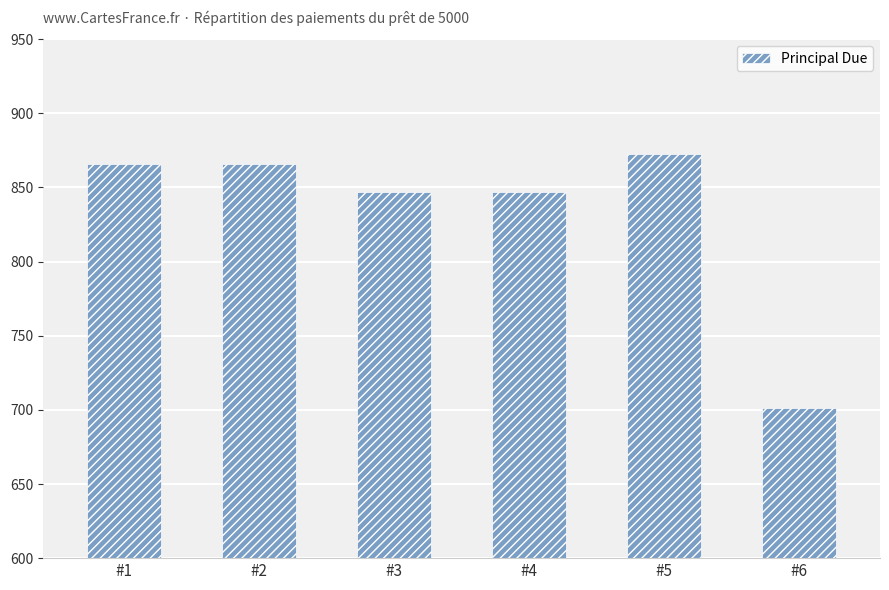

Where does the data first go above 865?

#1